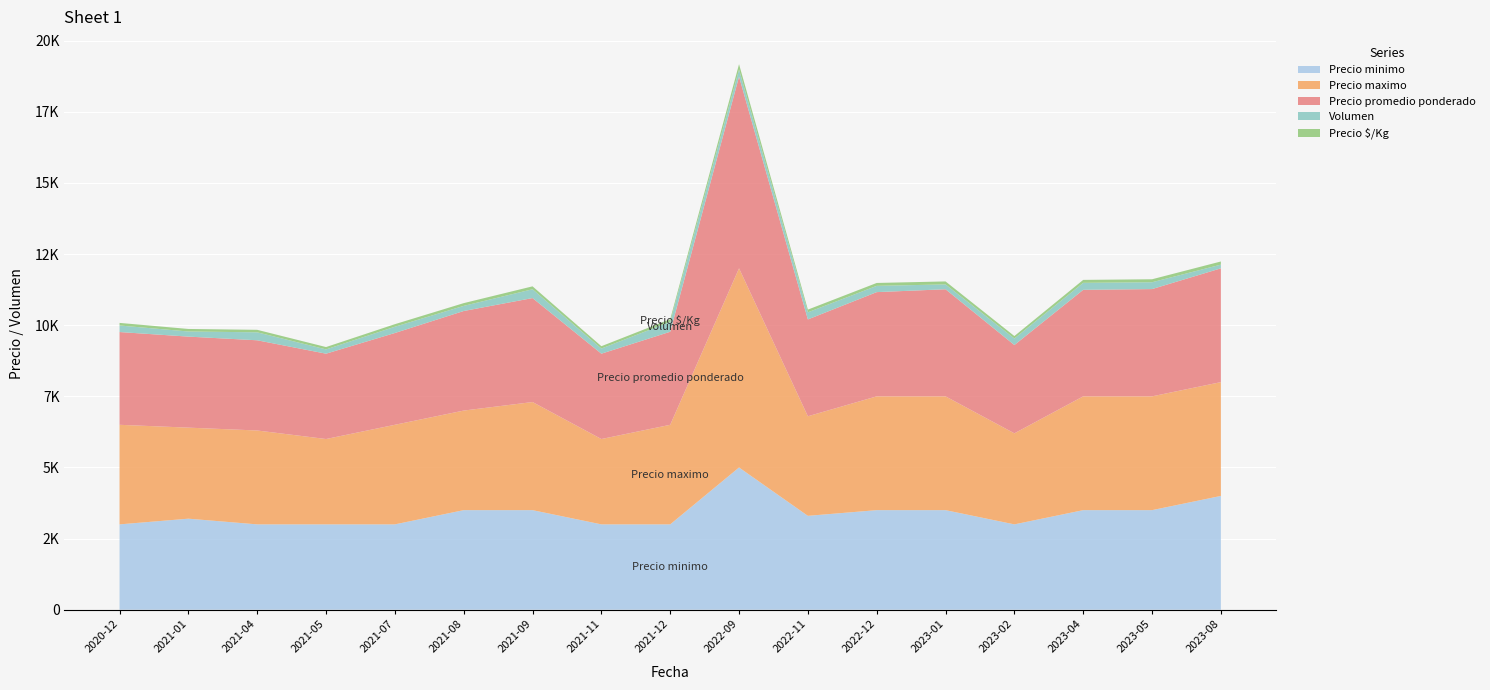

Reading left to right, extract all data points from this chart.

Precio minimo: 2020-12=3000	2021-01=3200	2021-04=3000	2021-05=3000	2021-07=3000	2021-08=3500	2021-09=3500	2021-11=3000	2021-12=3000	2022-09=5000	2022-11=3300	2022-12=3500	2023-01=3500	2023-02=3000	2023-04=3500	2023-05=3500	2023-08=4000
Precio maximo: 2020-12=3500	2021-01=3200	2021-04=3300	2021-05=3000	2021-07=3500	2021-08=3500	2021-09=3800	2021-11=3000	2021-12=3500	2022-09=7000	2022-11=3500	2022-12=4000	2023-01=4000	2023-02=3200	2023-04=4000	2023-05=4000	2023-08=4000
Precio promedio ponderado: 2020-12=3261	2021-01=3200	2021-04=3171	2021-05=3000	2021-07=3227	2021-08=3500	2021-09=3655	2021-11=3000	2021-12=3271	2022-09=6740	2022-11=3404	2022-12=3664	2023-01=3765	2023-02=3104	2023-04=3745	2023-05=3771	2023-08=4000
Volumen: 2020-12=230	2021-01=180	2021-04=280	2021-05=150	2021-07=220	2021-08=180	2021-09=310	2021-11=180	2021-12=350	2022-09=250	2022-11=250	2022-12=220	2023-01=170	2023-02=230	2023-04=245	2023-05=240	2023-08=130
Precio $/Kg: 2020-12=91	2021-01=89	2021-04=88	2021-05=83	2021-07=90	2021-08=97	2021-09=102	2021-11=83	2021-12=91	2022-09=187	2022-11=95	2022-12=102	2023-01=105	2023-02=86	2023-04=104	2023-05=105	2023-08=111